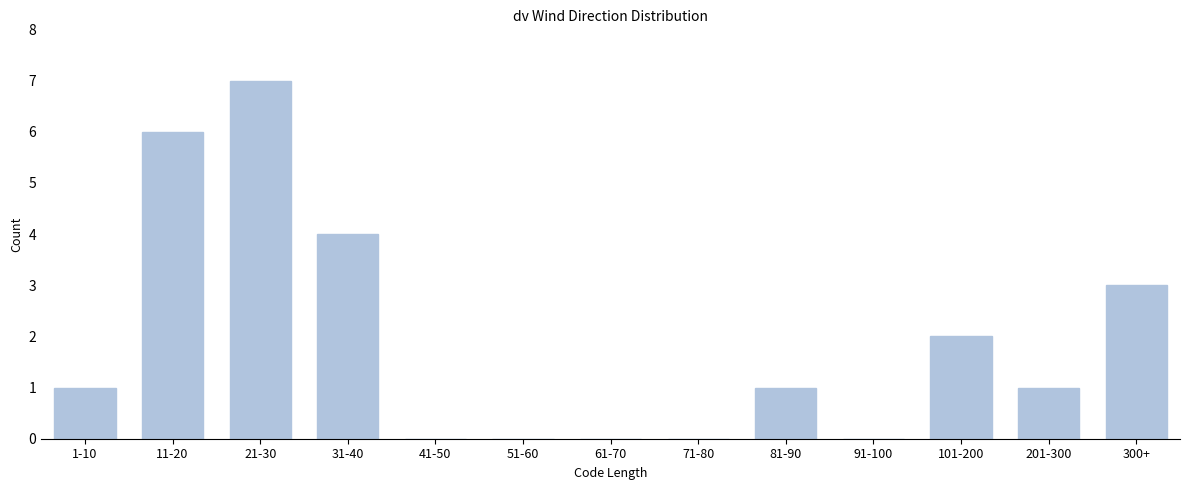

Reading right to left, extract all data points from this chart.

300+=3	201-300=1	101-200=2	91-100=0	81-90=1	71-80=0	61-70=0	51-60=0	41-50=0	31-40=4	21-30=7	11-20=6	1-10=1